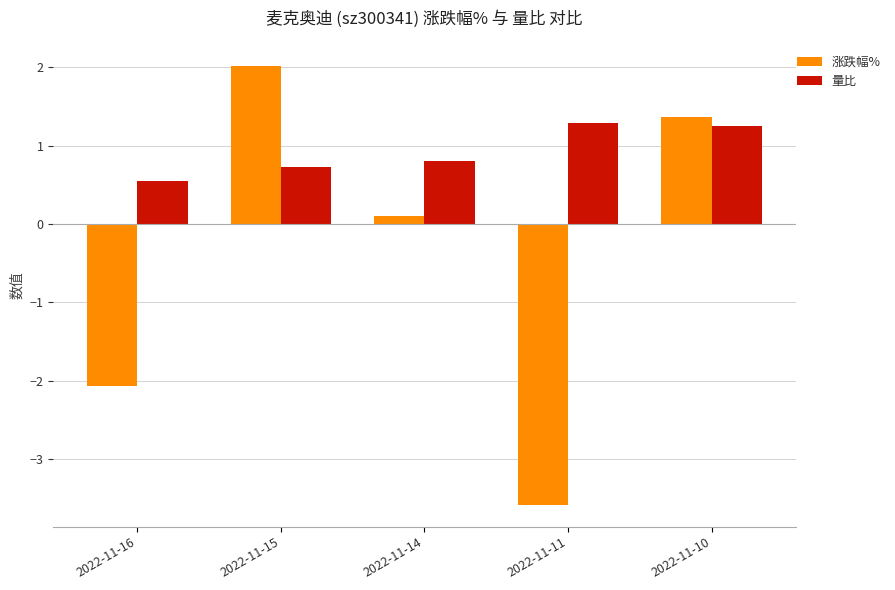

What is the value of the 涨跌幅% bar at the 5th from the left?

1.4